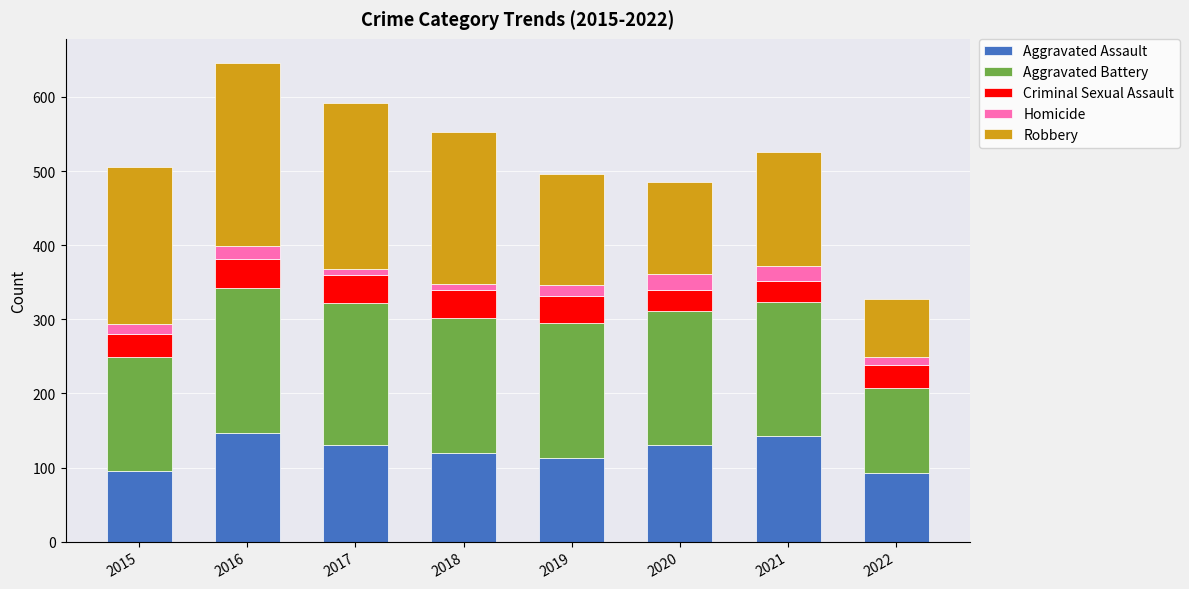

At which category is the sum across all series the highest?

2016